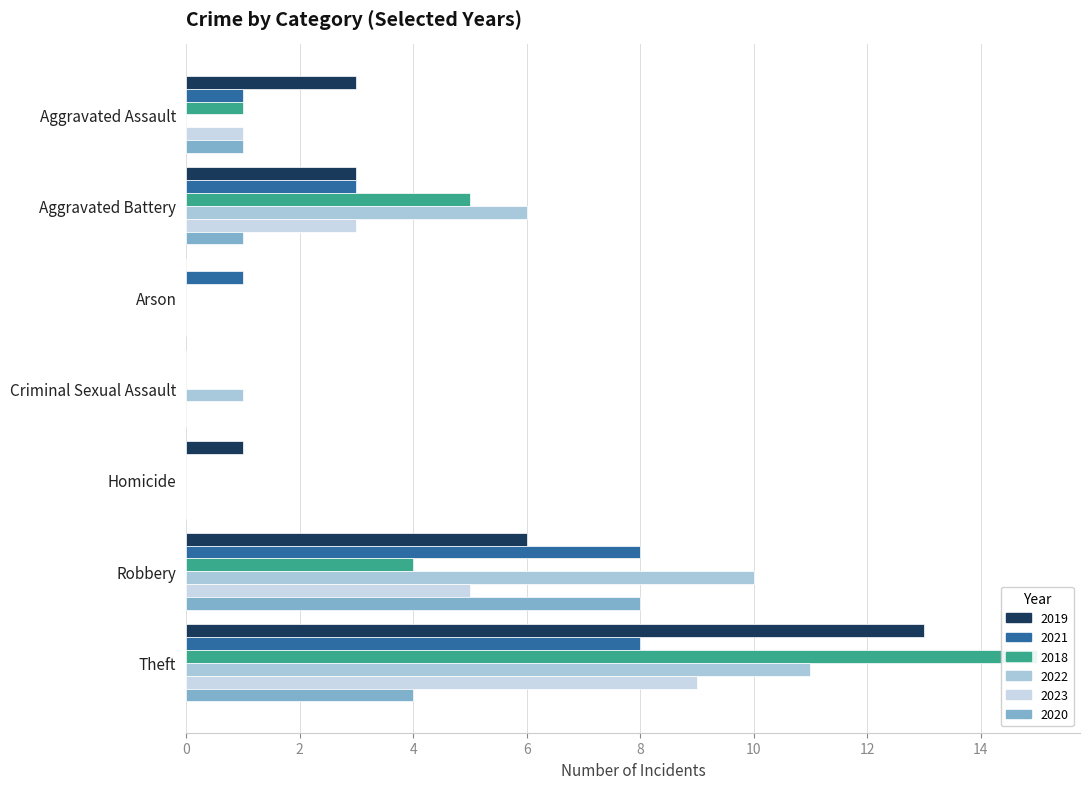

What are all the series names shown in the legend?

2019, 2021, 2018, 2022, 2023, 2020